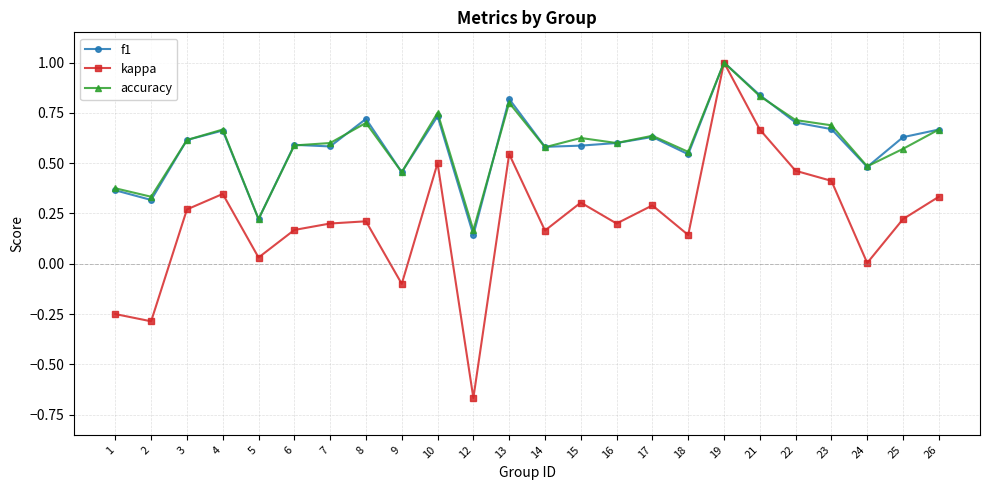

True or false: accuracy and f1 cross at least once.

True